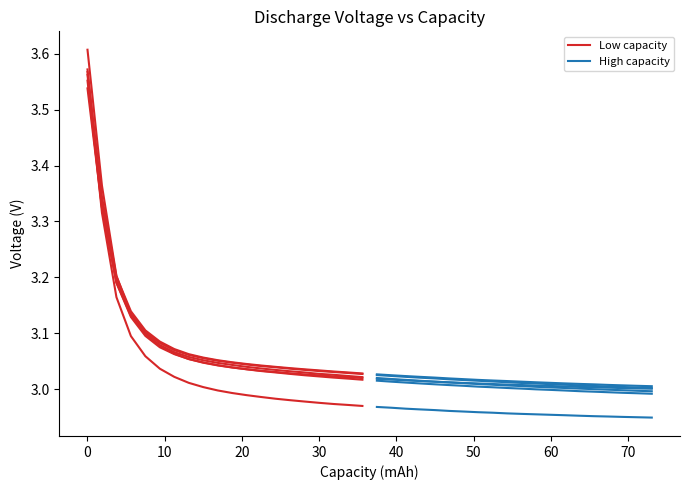

Is this an area chart (filled region under the line)?

No